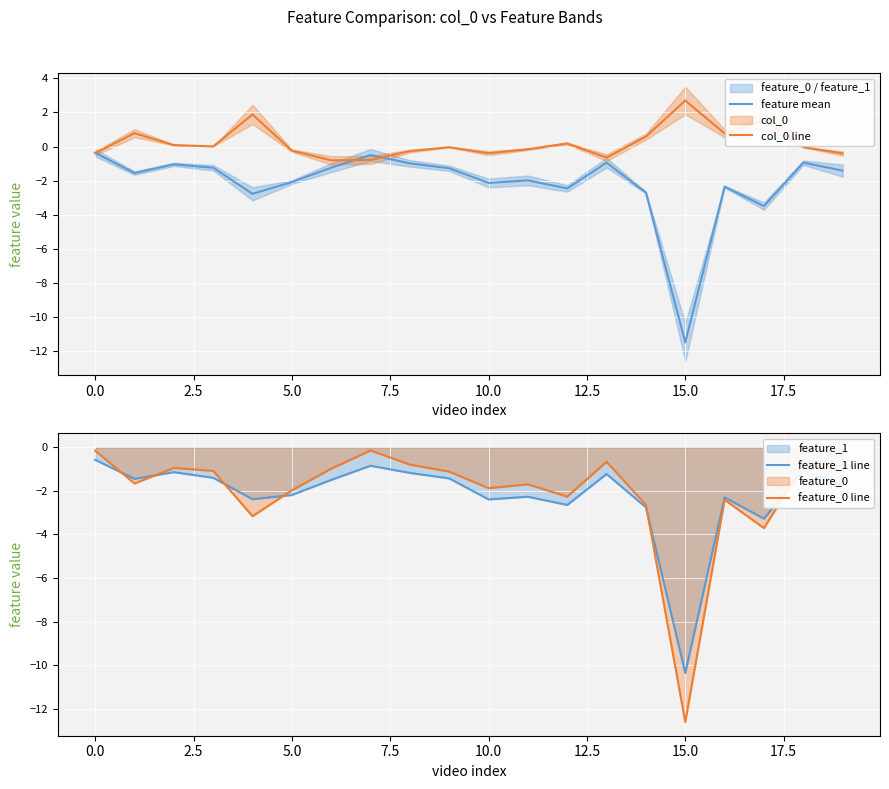

What is the highest value of the feature mean series?

-0.4